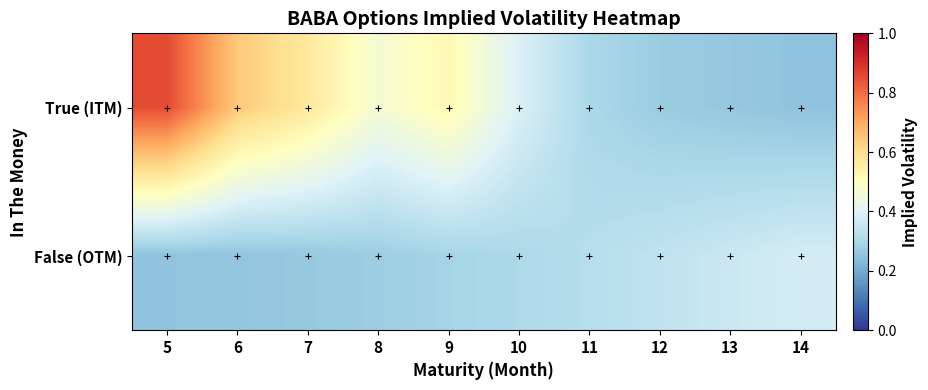

Reading right to left, extract all data points from this chart.

True (ITM): 14=0.3	13=0.3	12=0.3	11=0.3	10=0.4	9=0.5	8=0.5	7=0.6	6=0.6	5=0.9
False (OTM): 14=0.4	13=0.4	12=0.3	11=0.3	10=0.3	9=0.3	8=0.3	7=0.3	6=0.3	5=0.3